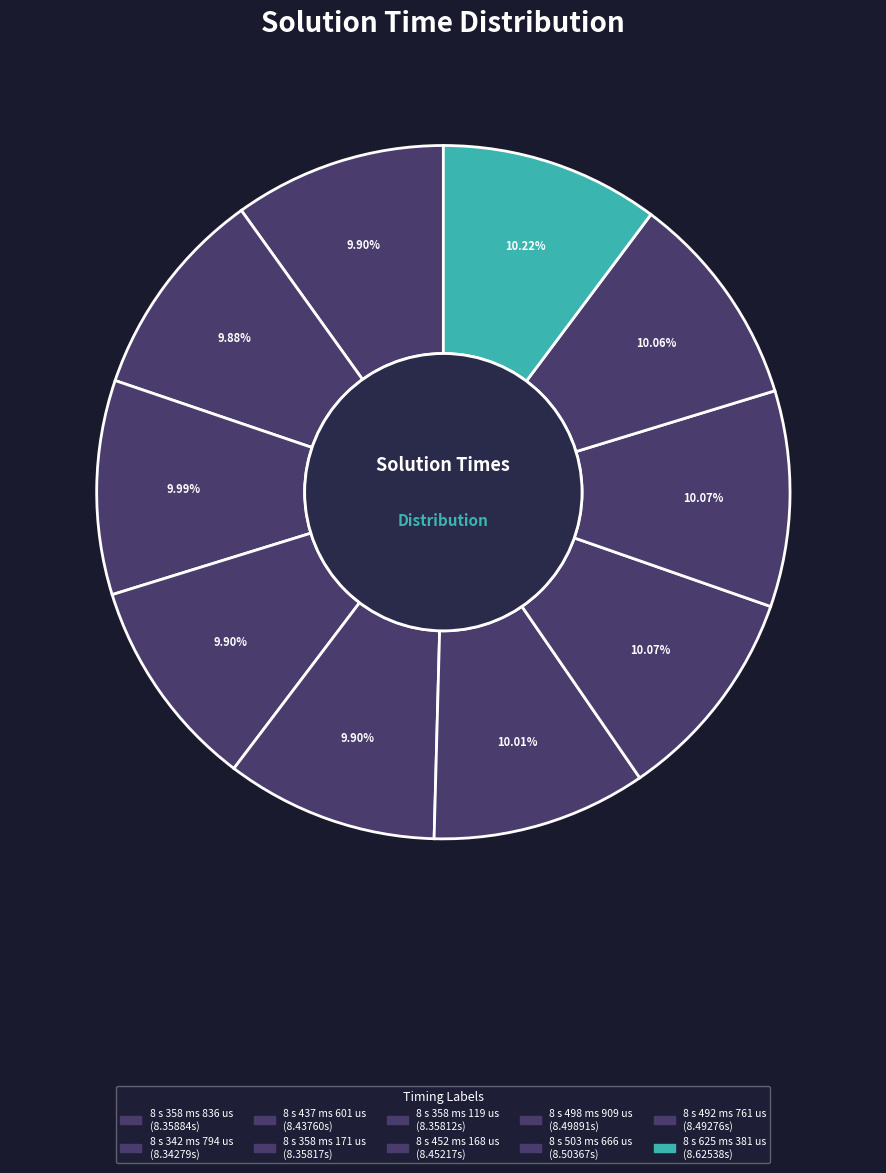

Which slice is the largest?

8 s 625 ms 381 us